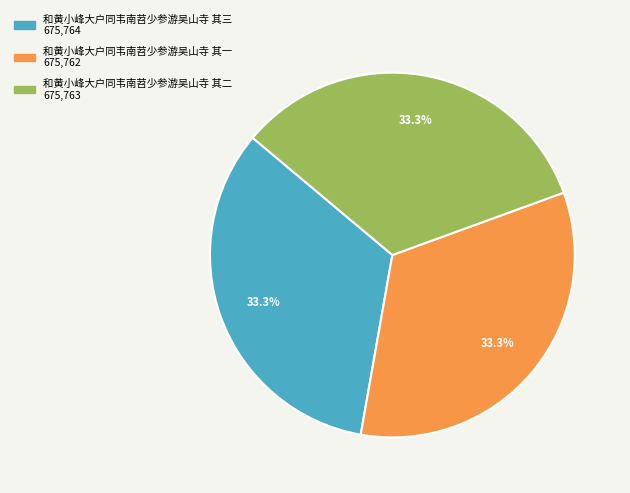

Does 和黄小峰大户同韦南苕少参游吴山寺 其三 account for over 50% of the chart?

No